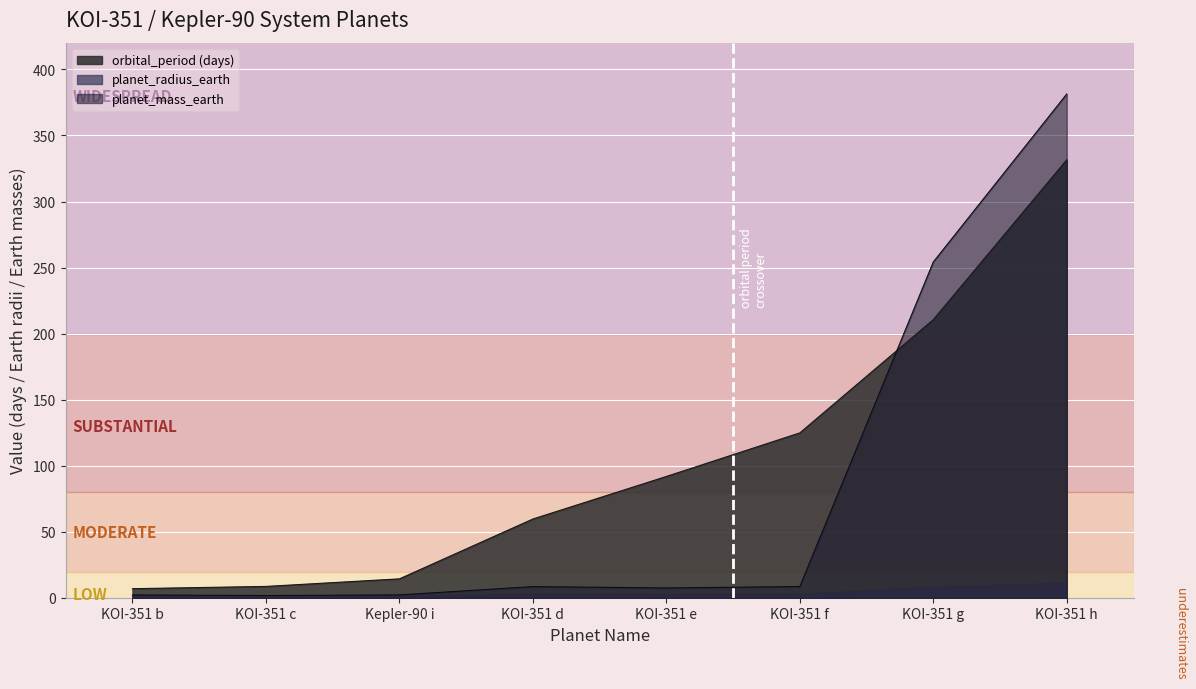

Reading left to right, list all the values displayed in this chart.

orbital_period: KOI-351 b=7.0	KOI-351 c=8.7	Kepler-90 i=14.4	KOI-351 d=59.7	KOI-351 e=91.9	KOI-351 f=124.9	KOI-351 g=210.6	KOI-351 h=331.6
planet_radius_earth: KOI-351 b=1.3	KOI-351 c=1.2	Kepler-90 i=1.3	KOI-351 d=2.9	KOI-351 e=2.7	KOI-351 f=2.9	KOI-351 g=8.1	KOI-351 h=11.3
planet_mass_earth: KOI-351 b=2.3	KOI-351 c=1.8	Kepler-90 i=2.3	KOI-351 d=8.6	KOI-351 e=7.6	KOI-351 f=8.7	KOI-351 g=254.3	KOI-351 h=381.4